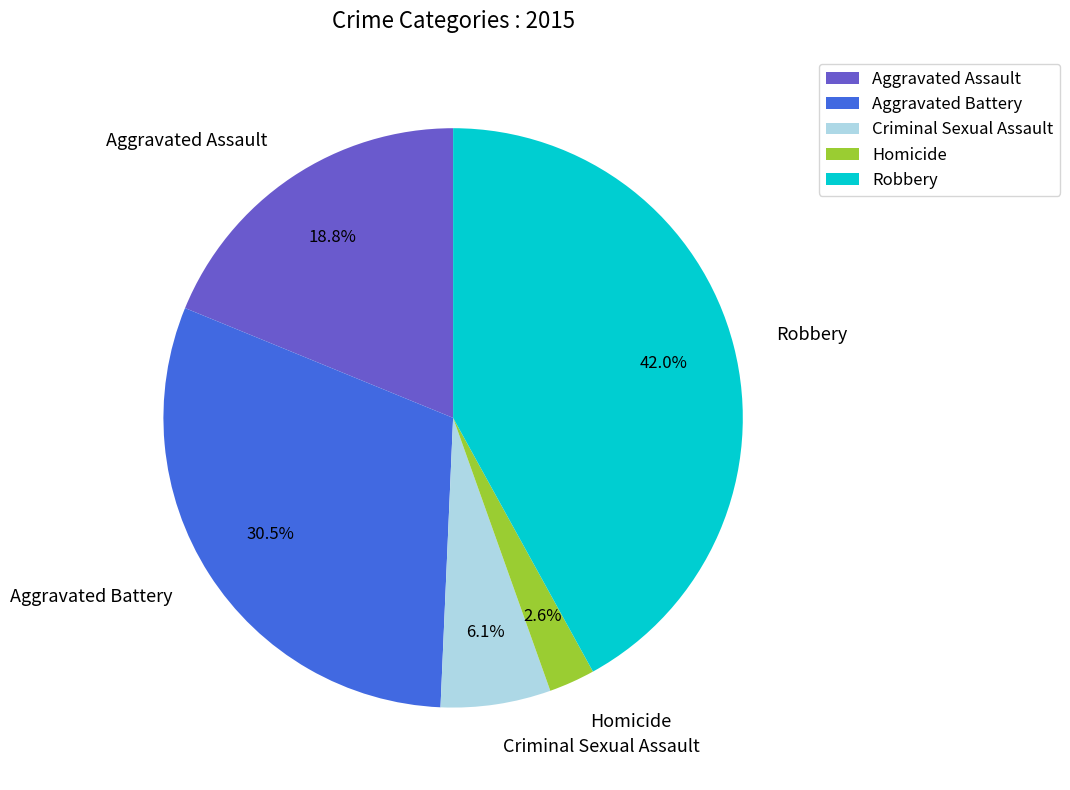

Which category has the biggest portion of the pie?

Robbery